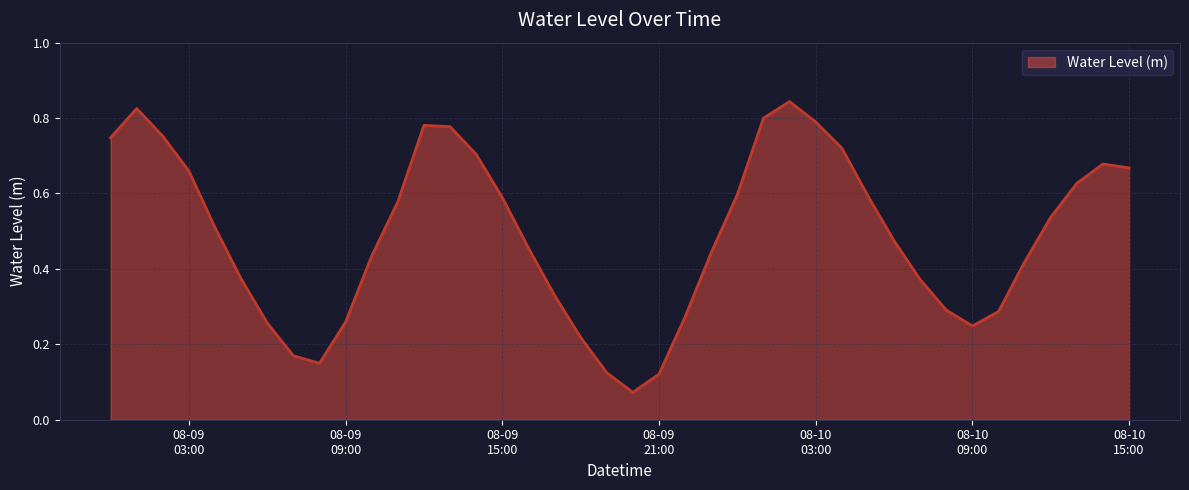

True or false: there are more than 1 points higher than both neighbors.

True